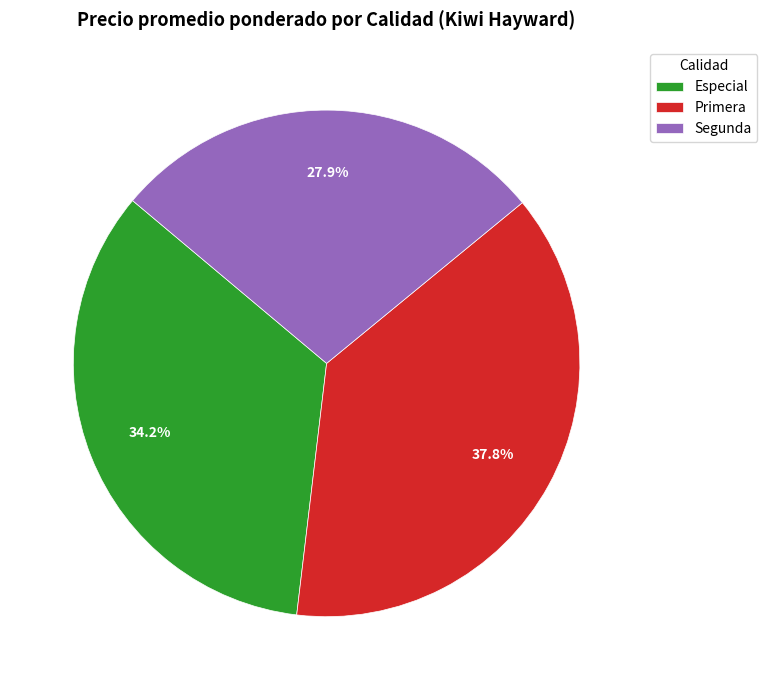

Which slice is the smallest?

Segunda